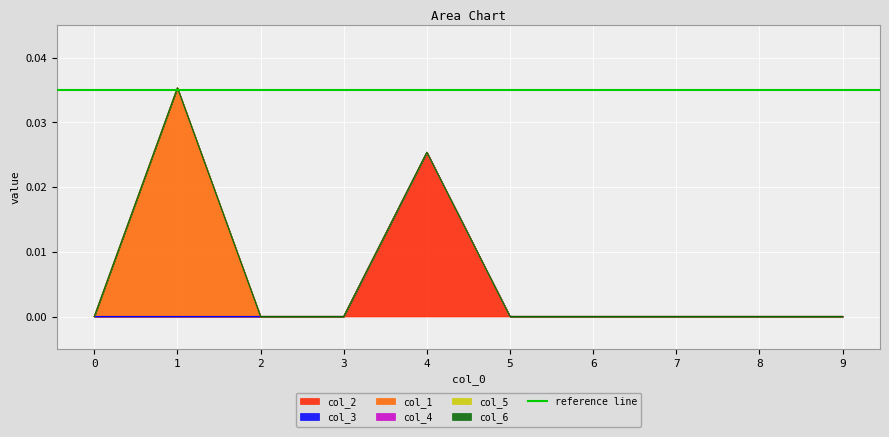

Rank the series by their maximum value, from lowest to highest.

col_3, col_4, col_5, col_6, col_2, col_1